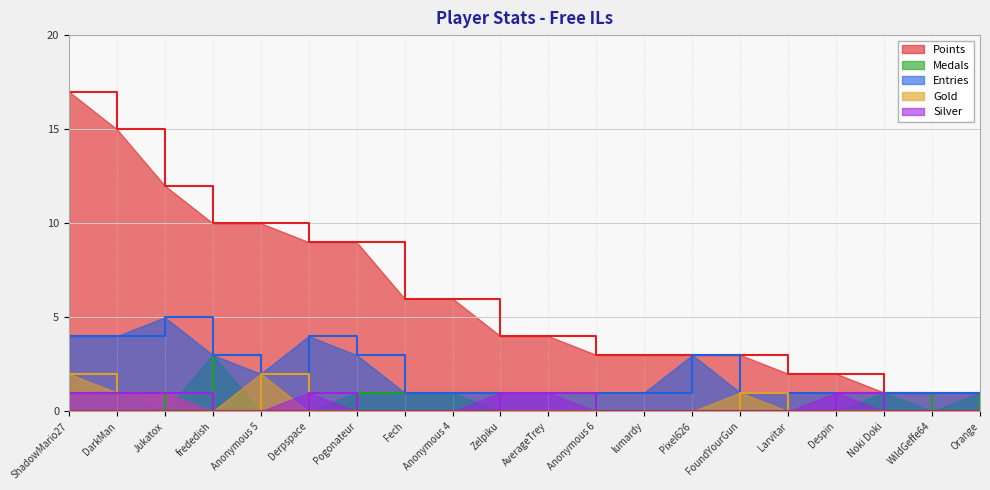

What is the spread (max minus min) of values at frededish?

10